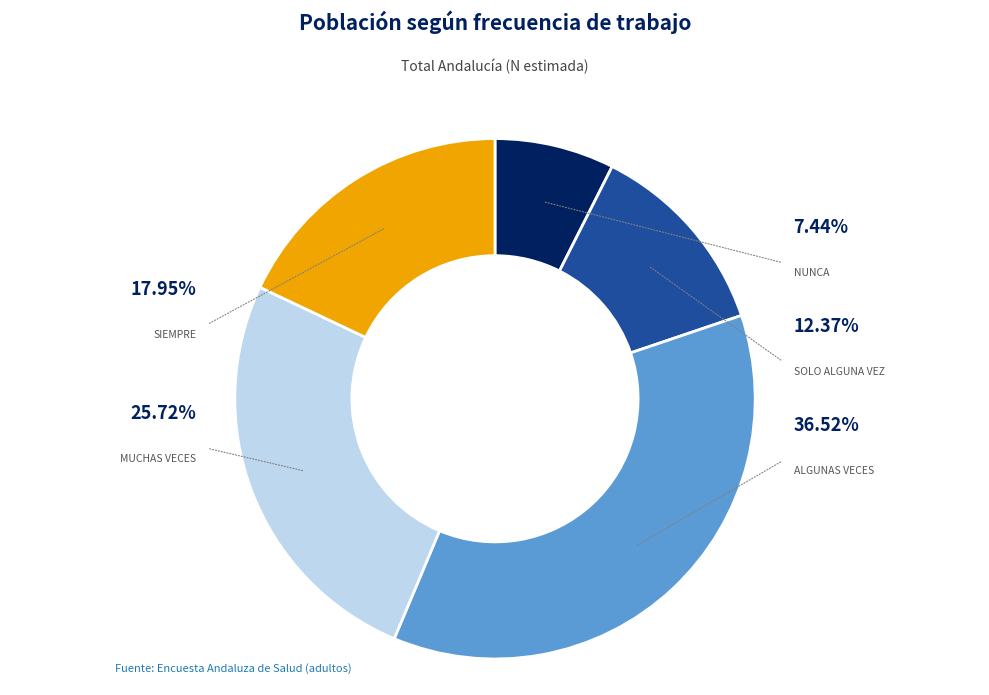

Between Muchas veces and Solo alguna vez, which is larger?

Muchas veces